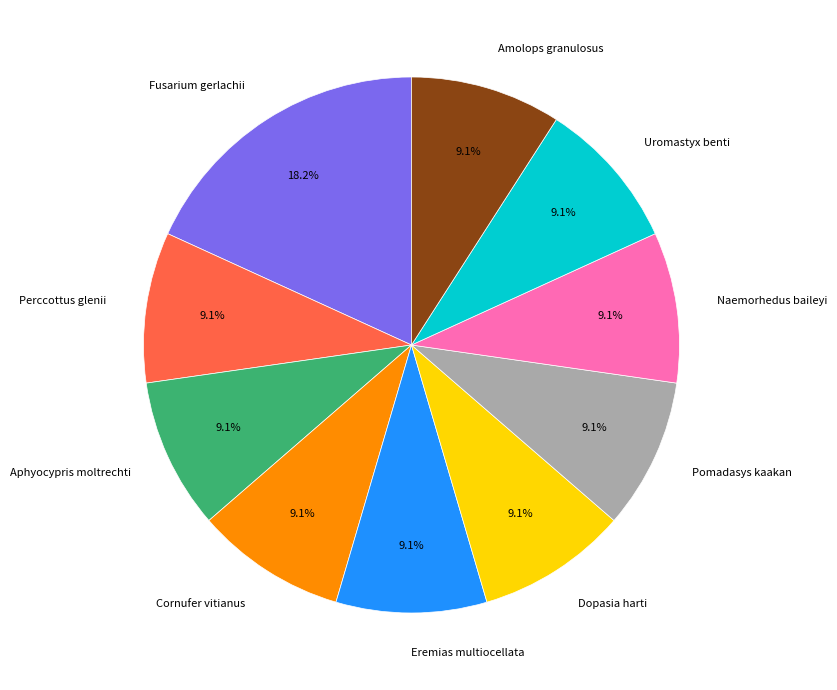

What is the total percentage of Amolops granulosus and Dopasia harti?

18.2%